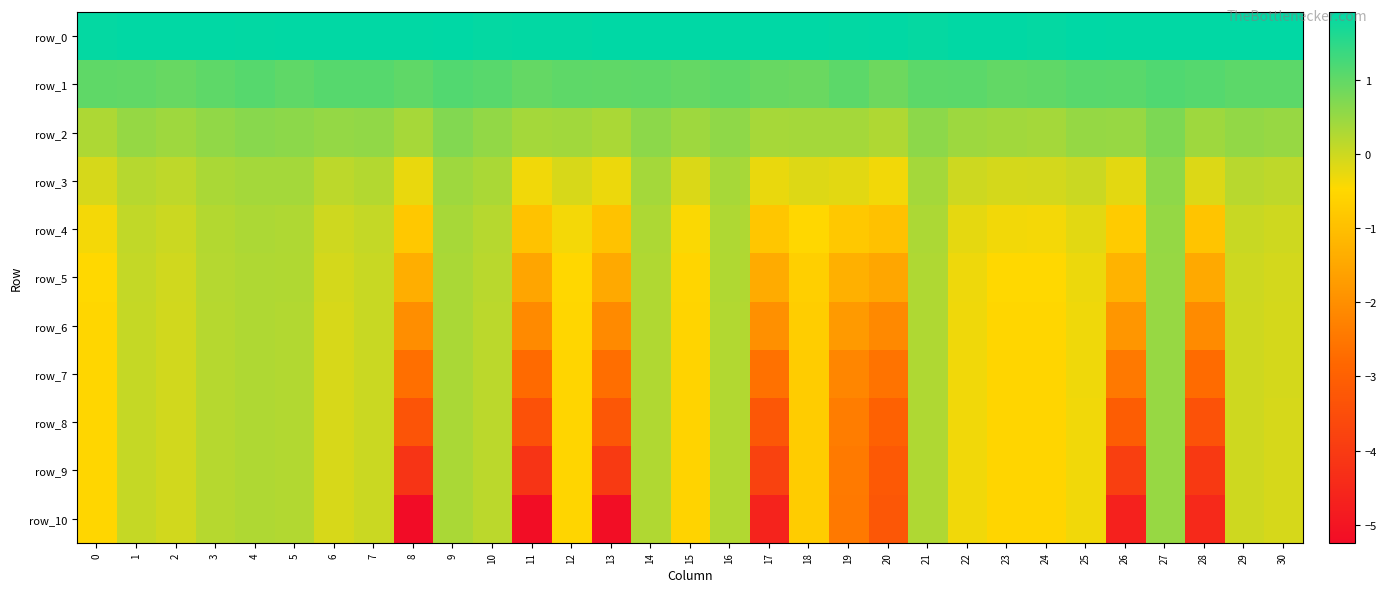

Reading right to left, transcribe all the data shown in this chart.

row_0: 1.9	1.9	1.9	1.9	1.9	1.9	1.9	1.9	1.9	1.9	1.9	1.9	1.9	1.9	1.9	1.9	1.9	1.9	1.9	1.9	1.9	1.9	1.9	1.9	1.9	1.9	1.9	1.9	1.9	1.9	1.9
row_1: 1.0	1.0	1.1	1.2	1.1	1.1	1.0	1.0	1.1	1.0	0.9	1.0	0.9	0.9	1.0	1.0	1.0	1.0	1.0	1.0	1.1	1.1	1.0	1.1	1.1	1.0	1.1	1.0	0.9	1.0	1.0
row_2: 0.5	0.5	0.4	0.8	0.5	0.5	0.4	0.4	0.4	0.6	0.3	0.4	0.4	0.4	0.6	0.4	0.6	0.3	0.4	0.4	0.5	0.7	0.4	0.6	0.5	0.6	0.6	0.6	0.4	0.5	0.3
row_3: 0.1	0.2	-0.1	0.6	-0.2	0.0	-0.1	-0.1	-0.0	0.4	-0.4	-0.2	-0.2	-0.3	0.4	-0.1	0.4	-0.3	-0.1	-0.3	0.3	0.4	-0.3	0.2	0.2	0.4	0.4	0.3	0.1	0.2	-0.1
row_4: -0.0	0.0	-0.9	0.5	-0.8	-0.2	-0.4	-0.3	-0.2	0.3	-1.0	-0.8	-0.5	-0.9	0.3	-0.4	0.3	-0.9	-0.4	-0.9	0.2	0.3	-0.8	0.1	-0.0	0.3	0.3	0.2	0.0	0.1	-0.4
row_5: -0.1	-0.0	-1.5	0.5	-1.2	-0.3	-0.5	-0.5	-0.3	0.3	-1.5	-1.3	-0.7	-1.4	0.3	-0.5	0.3	-1.4	-0.5	-1.5	0.2	0.3	-1.3	0.0	-0.1	0.3	0.3	0.2	-0.0	0.1	-0.5
row_6: -0.1	-0.0	-2.1	0.5	-1.9	-0.3	-0.5	-0.5	-0.3	0.3	-2.1	-1.8	-0.7	-2.0	0.3	-0.6	0.3	-2.1	-0.5	-2.1	0.2	0.3	-2.0	0.0	-0.1	0.3	0.3	0.2	-0.0	0.1	-0.5
row_7: -0.1	-0.0	-2.7	0.5	-2.4	-0.3	-0.5	-0.5	-0.3	0.3	-2.6	-2.2	-0.7	-2.6	0.3	-0.6	0.3	-2.7	-0.5	-2.8	0.2	0.3	-2.7	0.0	-0.1	0.3	0.3	0.2	-0.0	0.1	-0.5
row_8: -0.1	-0.0	-3.4	0.5	-3.1	-0.3	-0.5	-0.5	-0.3	0.3	-3.0	-2.4	-0.7	-3.2	0.3	-0.6	0.3	-3.2	-0.5	-3.4	0.2	0.3	-3.3	0.0	-0.1	0.3	0.3	0.2	-0.0	0.1	-0.5
row_9: -0.1	-0.0	-4.0	0.5	-3.9	-0.3	-0.5	-0.5	-0.3	0.3	-3.2	-2.4	-0.7	-3.8	0.3	-0.6	0.3	-4.0	-0.5	-4.2	0.2	0.3	-4.2	0.0	-0.1	0.3	0.3	0.2	-0.0	0.1	-0.5
row_10: -0.1	-0.0	-4.5	0.5	-4.7	-0.3	-0.5	-0.5	-0.3	0.3	-3.3	-2.4	-0.7	-4.6	0.3	-0.6	0.3	-5.2	-0.5	-5.2	0.2	0.3	-5.2	0.0	-0.1	0.3	0.3	0.2	-0.0	0.1	-0.5